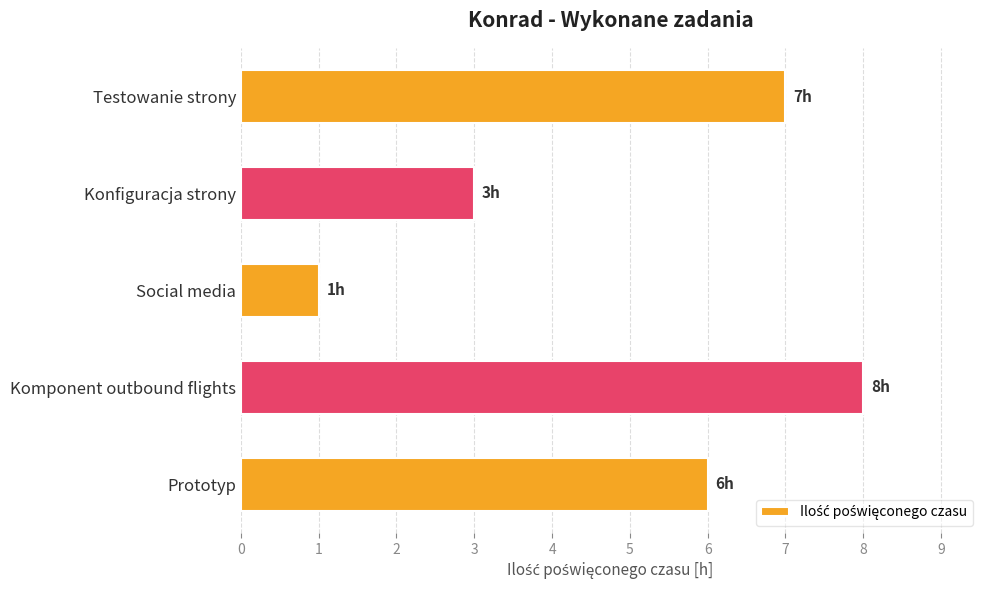

Are the bars horizontal?

Yes